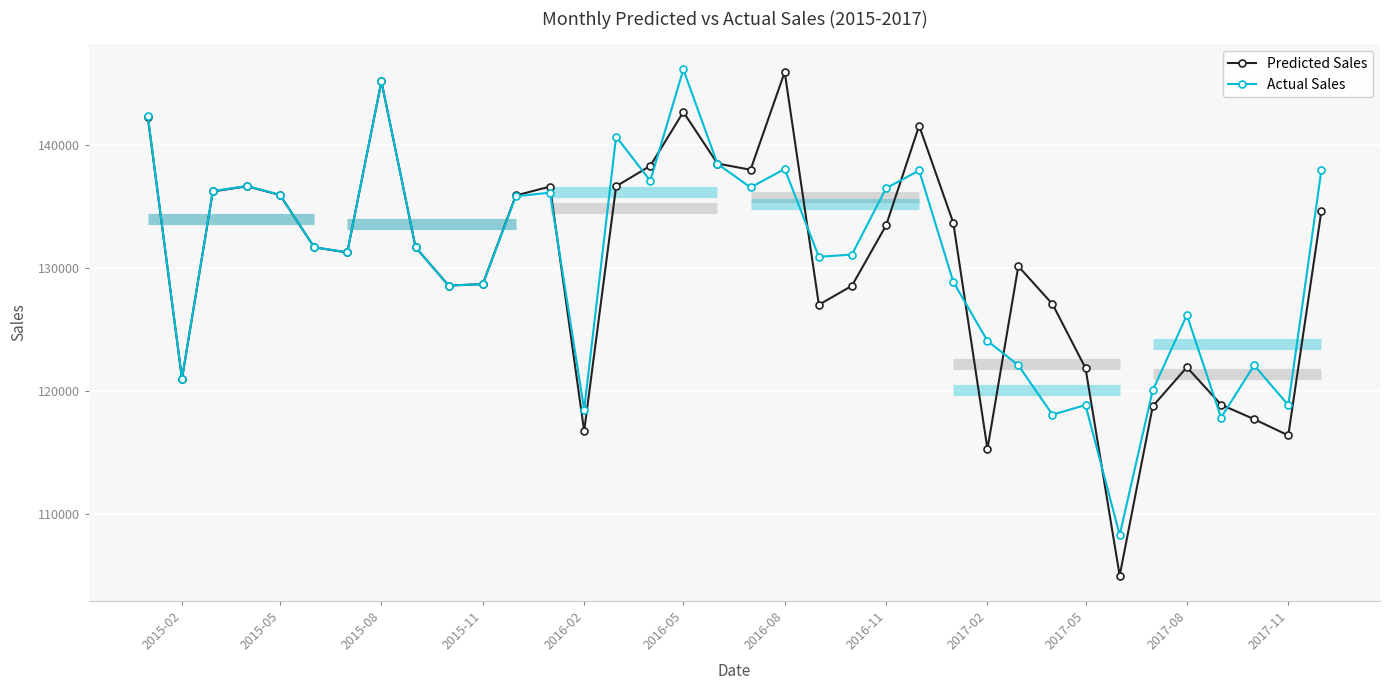

What is the sum of all Actual Sales values?

4695958.5